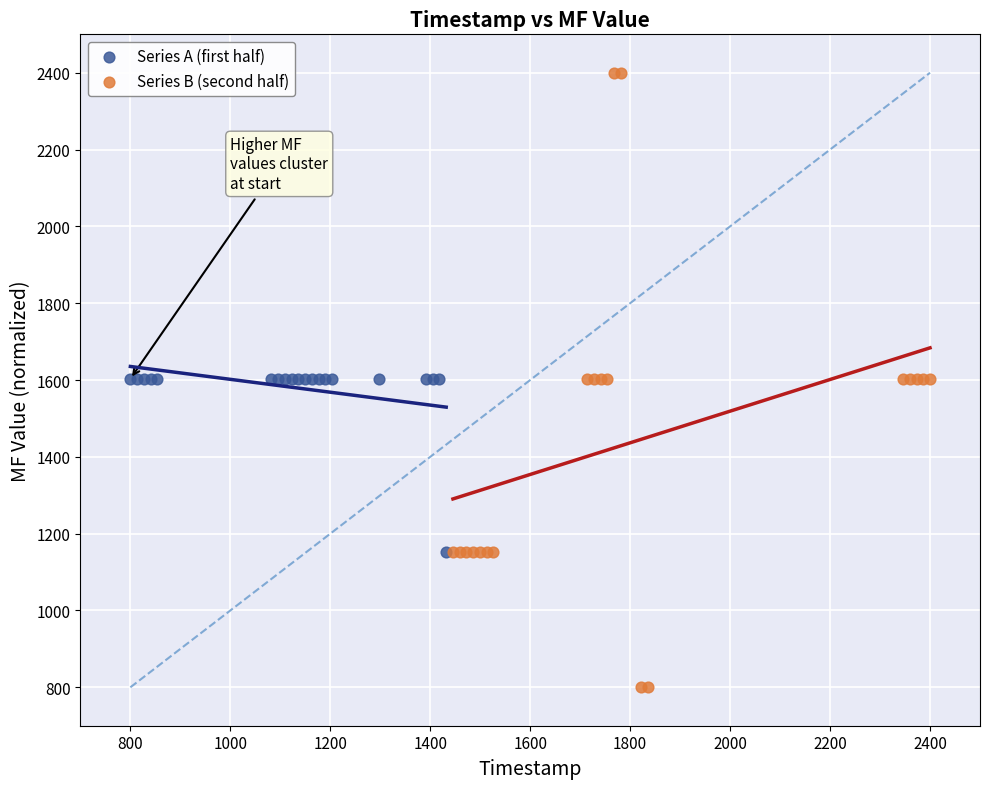

Which series has the largest Y range (max minus min)?

Series B (second half)